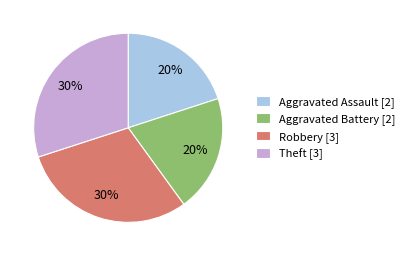

To the nearest percent, what portion does Theft represent?

30%